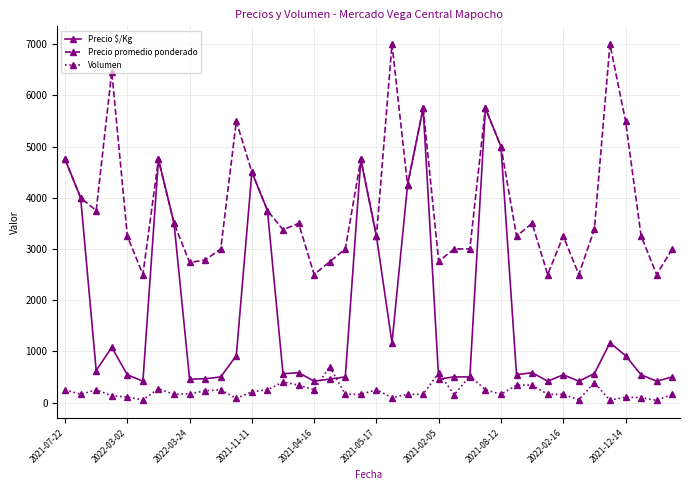

How many lines are shown in the chart?

3